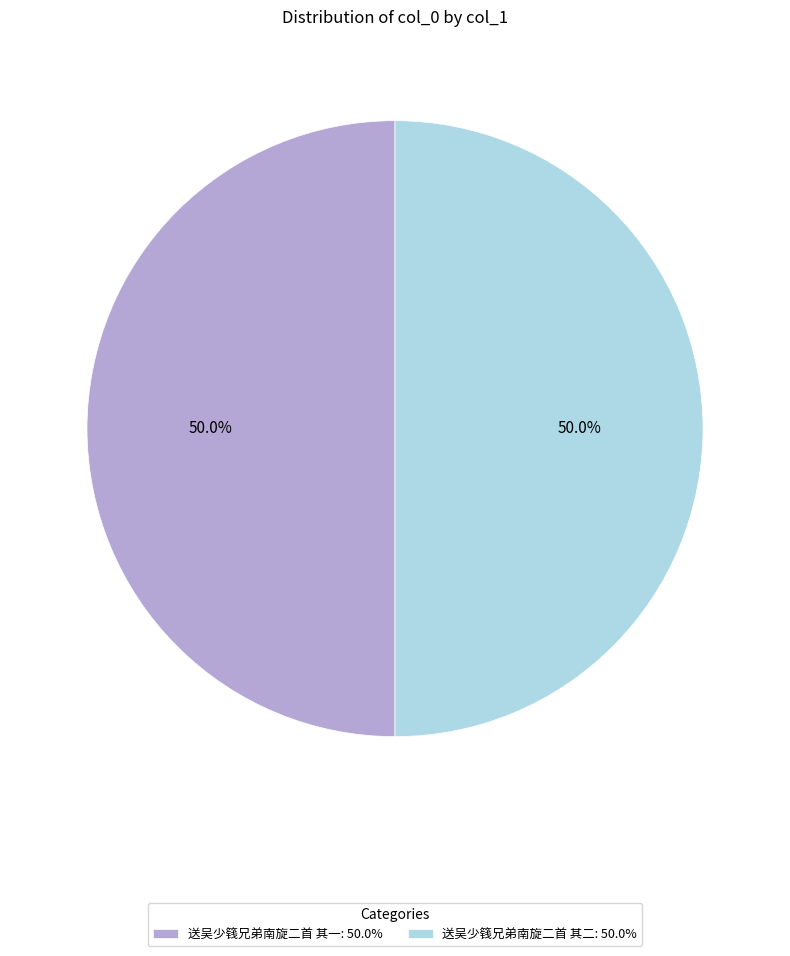

What is the ratio of the value at 送吴少篯兄弟南旋二首 其二: 50.0% to the value at 送吴少篯兄弟南旋二首 其一: 50.0%?

1.0